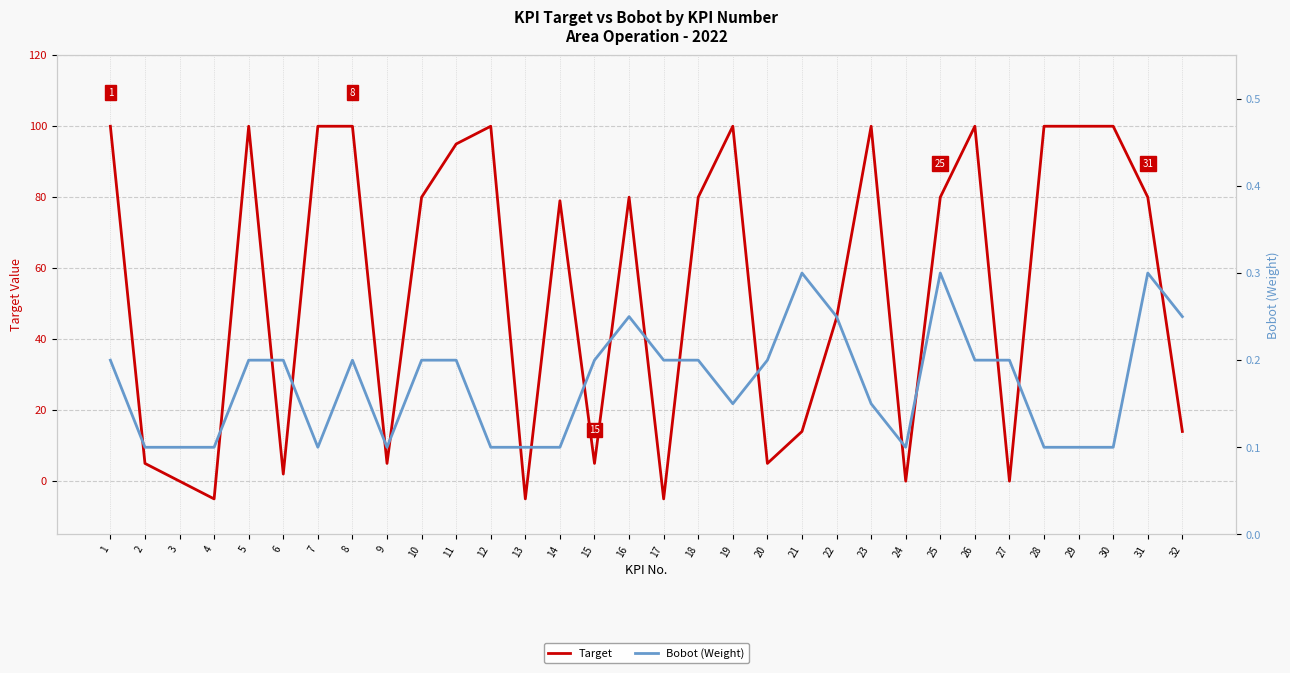

Is this an area chart (filled region under the line)?

No